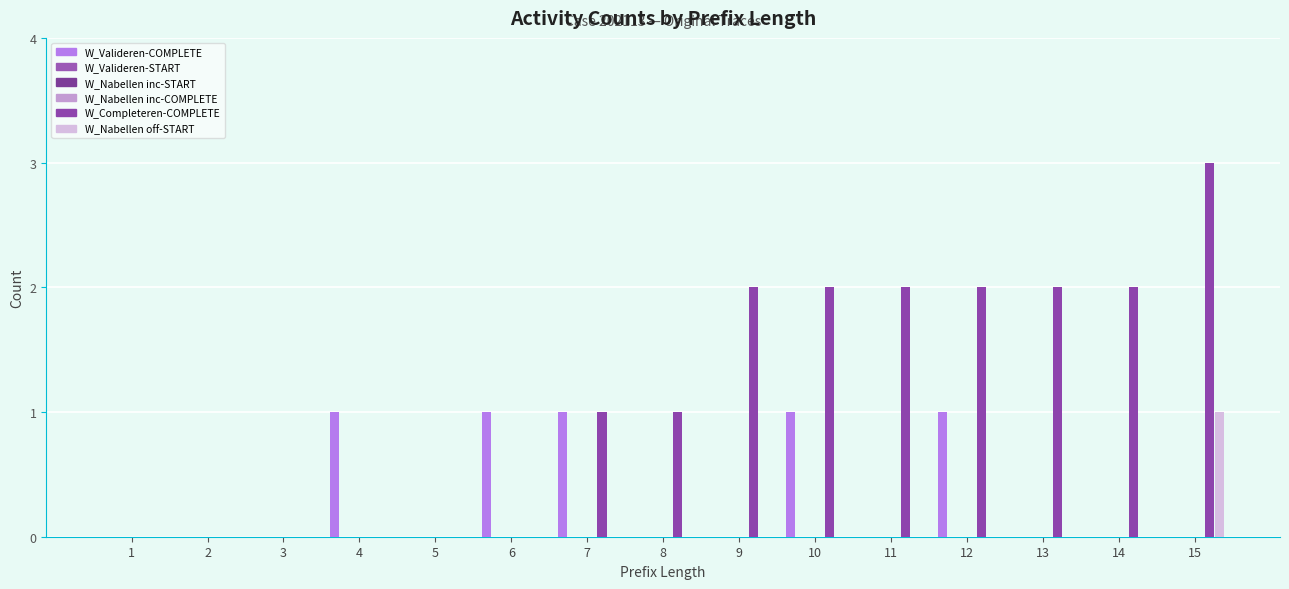

At 4, list the series in order from largest to smallest.

W_Valideren aanvraag-COMPLETE, W_Valideren aanvraag-START, W_Nabellen incomplete dossiers-START, W_Nabellen incomplete dossiers-COMPLETE, W_Completeren aanvraag-COMPLETE, W_Nabellen offertes-START